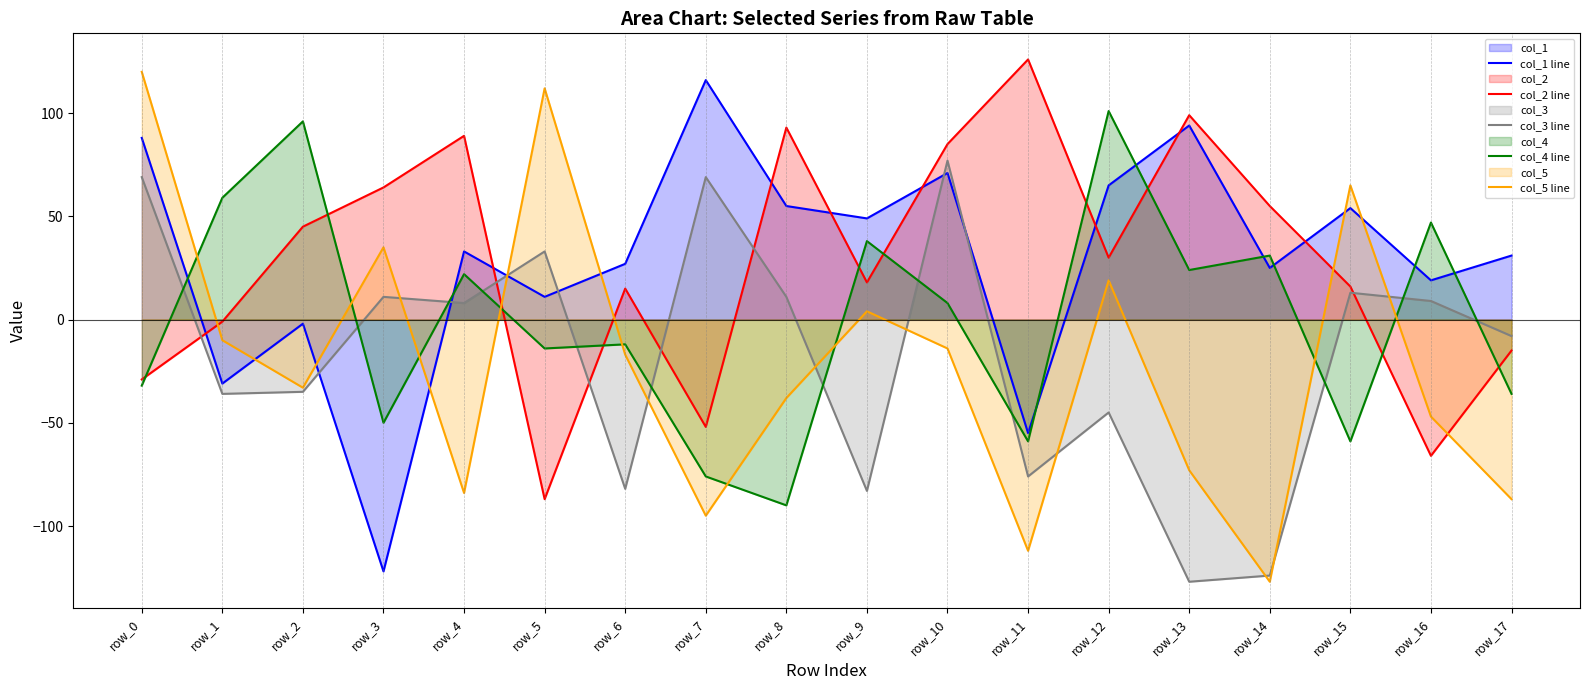

After their last crossing, which series has the higher values: col_2 line or col_3 line?

col_3 line